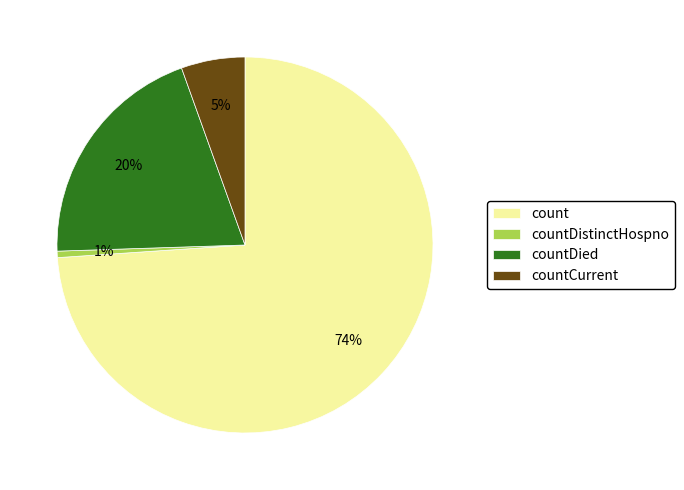

What is the smallest slice in the pie chart?

countDistinctHospno